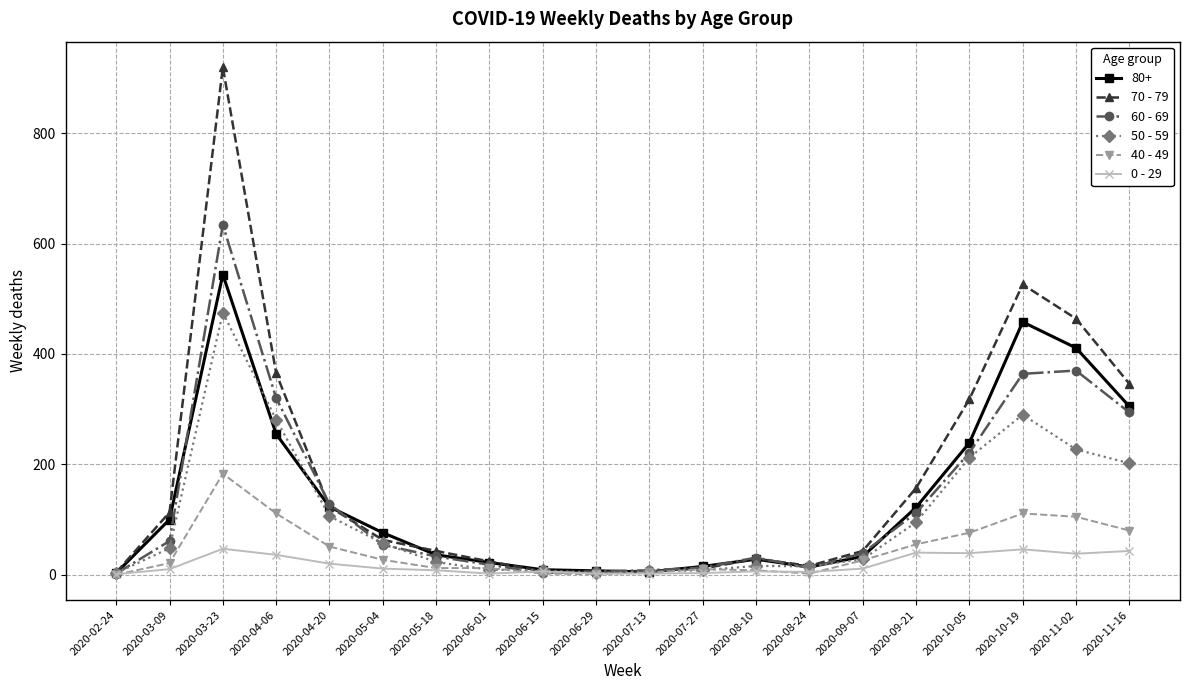

True or false: 0 - 29 has more than 2 interior local peaks.

True